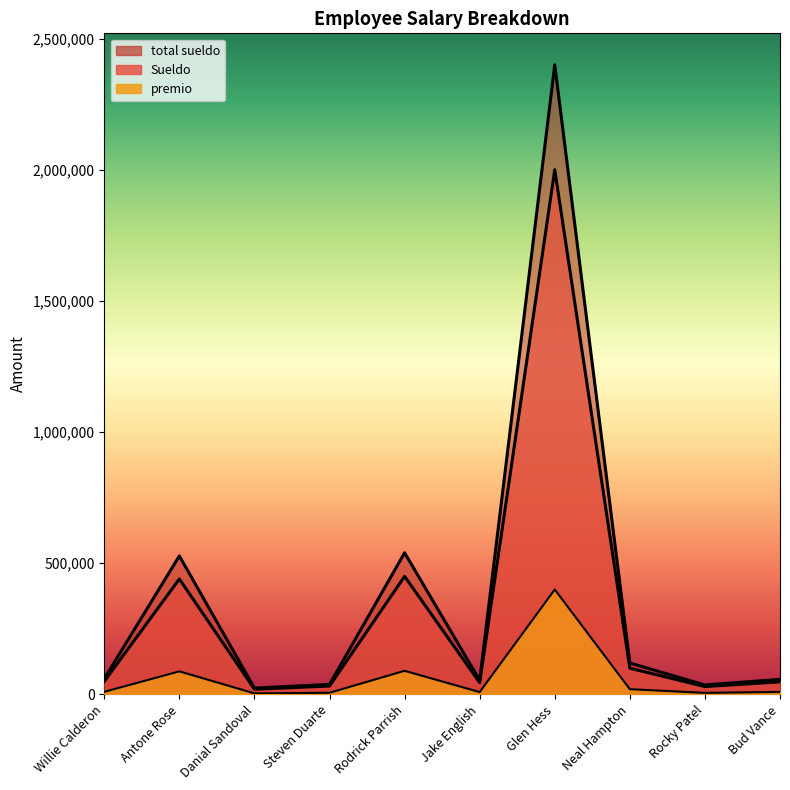

What is the difference between the maximum and second lowest values in the Sueldo series?

1970000.1